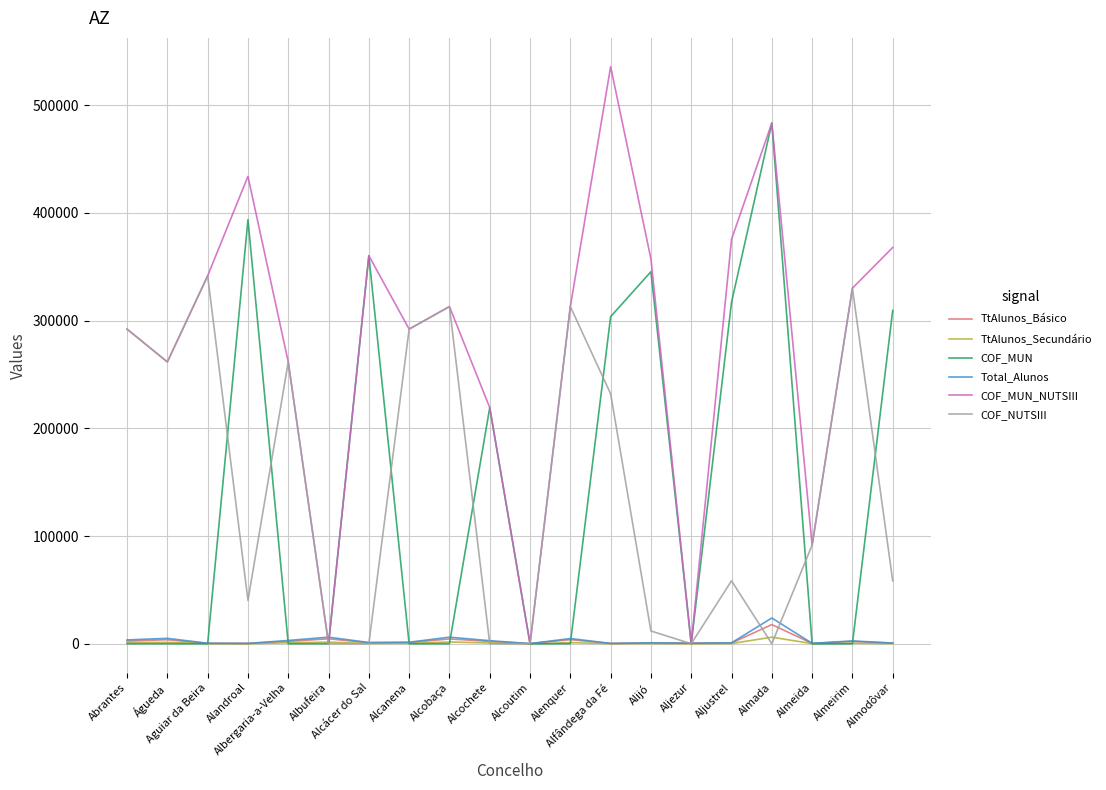

Which series has the largest total across all categories?

COF_MUN_NUTSIII